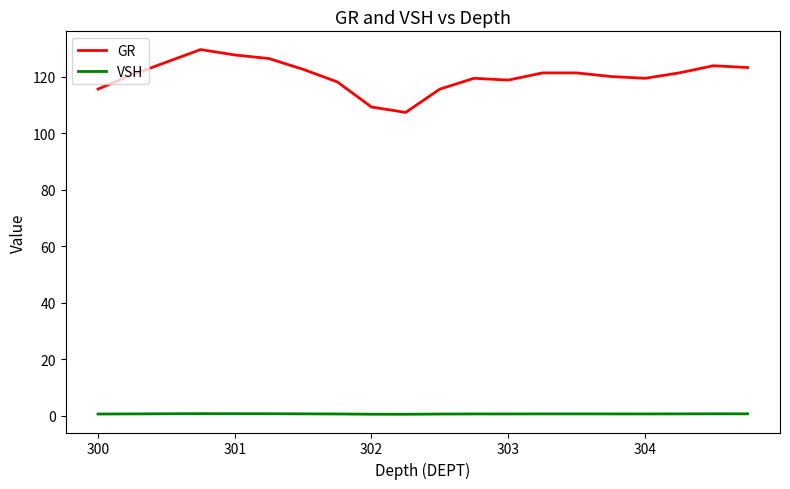

What is the greatest value displayed?

129.7